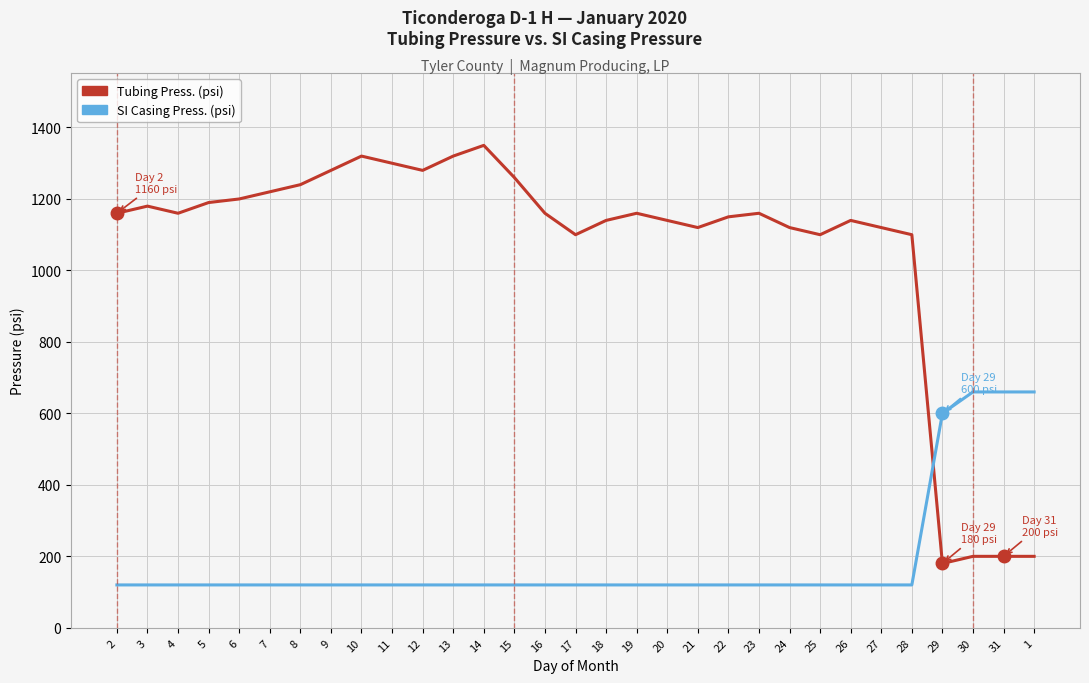

How many lines are shown in the chart?

2